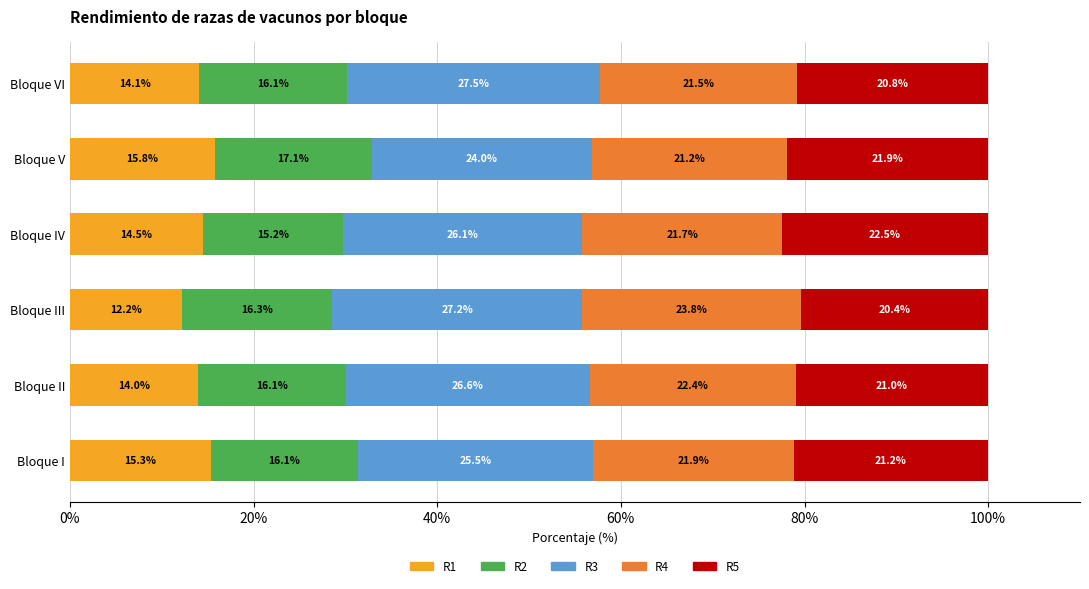

What are all the series names shown in the legend?

R1, R2, R3, R4, R5